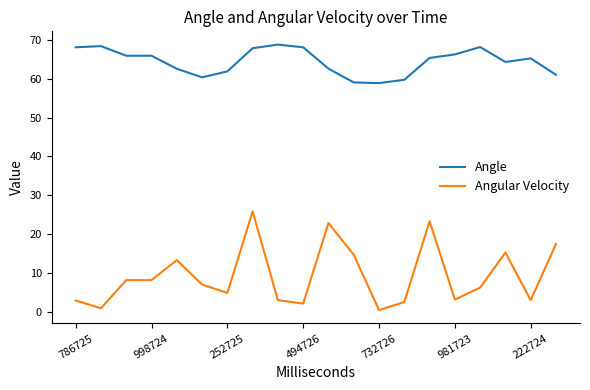

Which series has the widest spread of values?

Angular Velocity